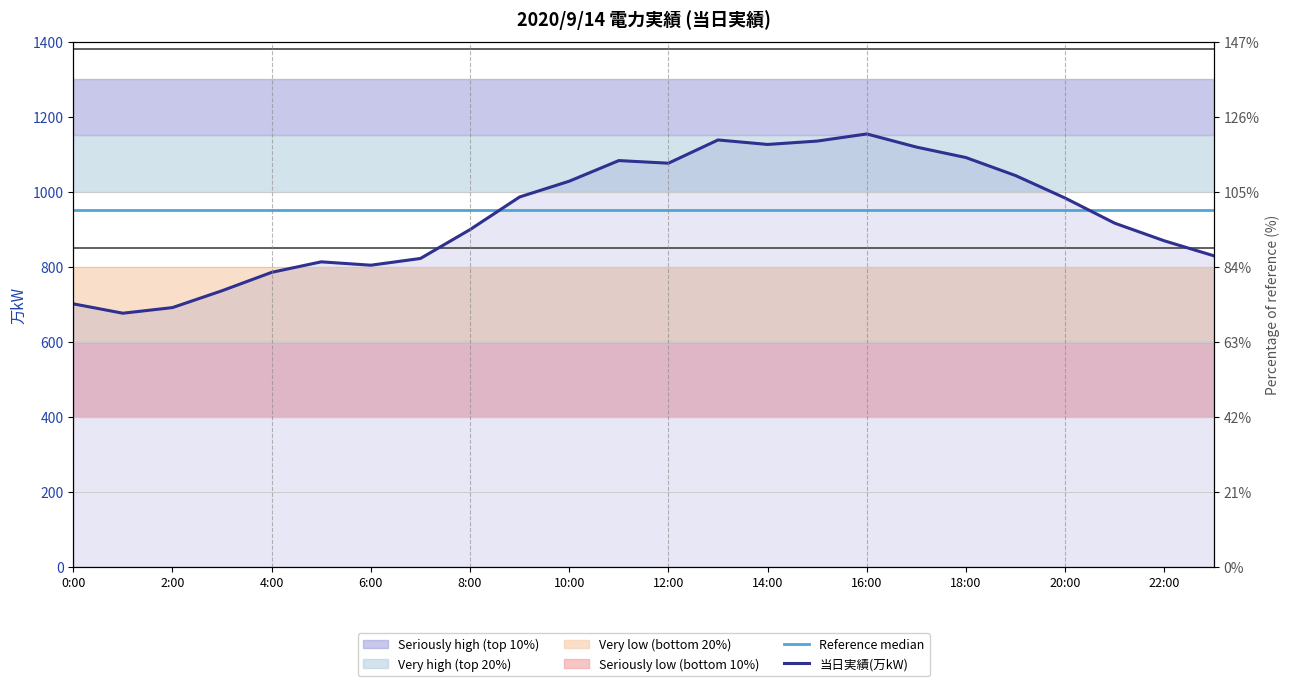

Is it true that 当日実績(万kW) equals 983 at 20:00?

True